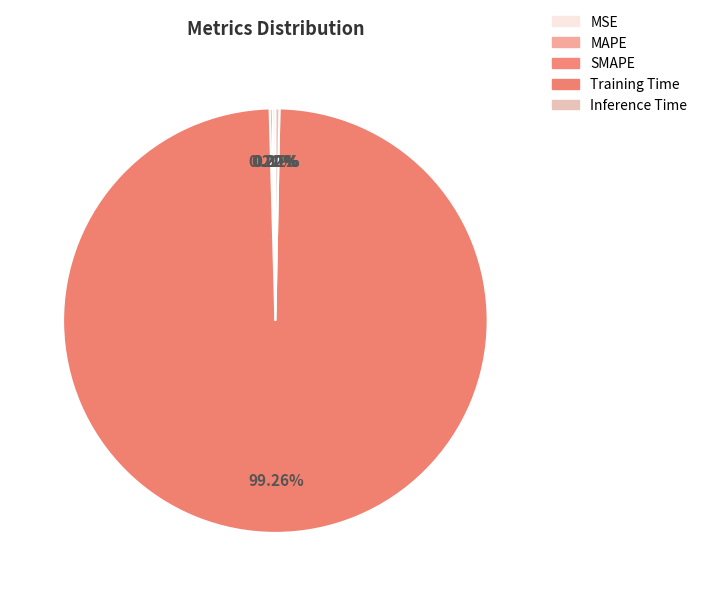

Which slice is the largest?

Training Time